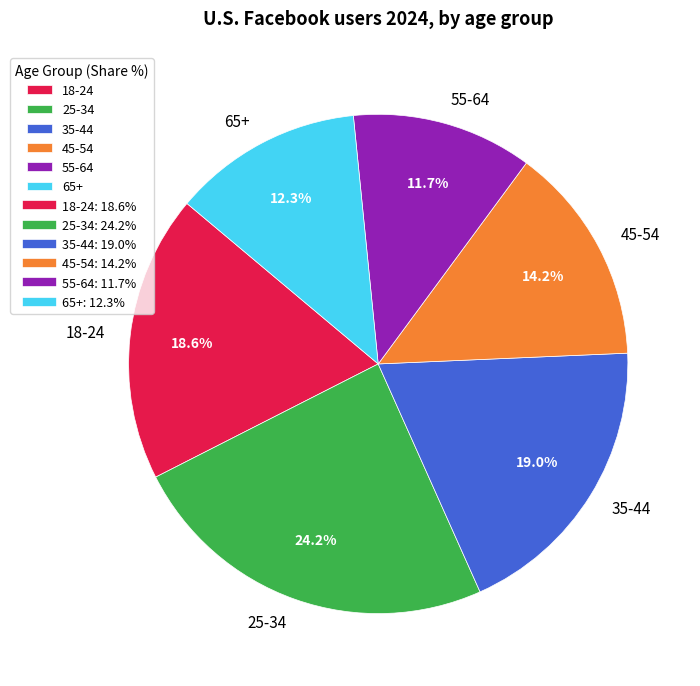

Is it true that 18-24 is 8% of the pie?

False